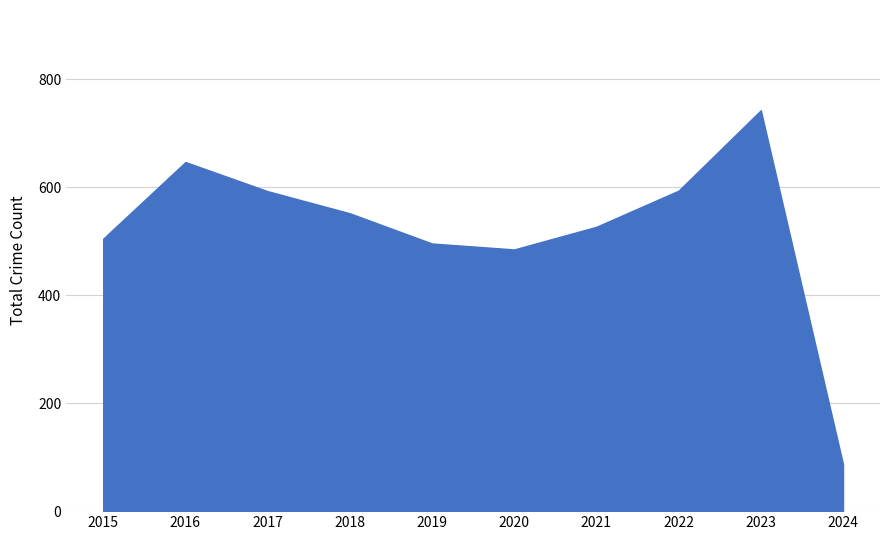

Which has a higher value, 2022 or 2021?

2022